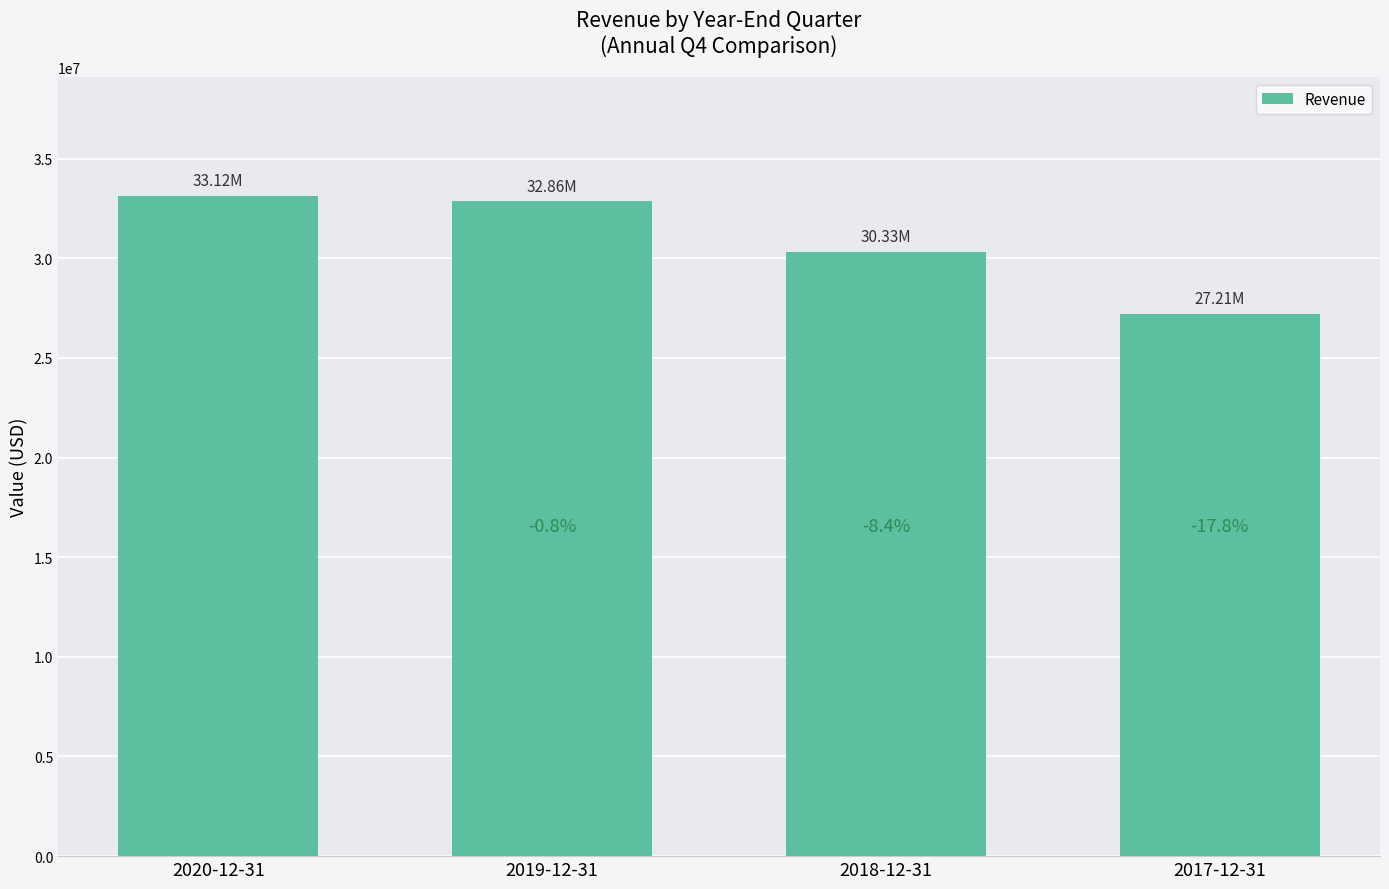

What is the label of the 1st bar from the right?

2017-12-31